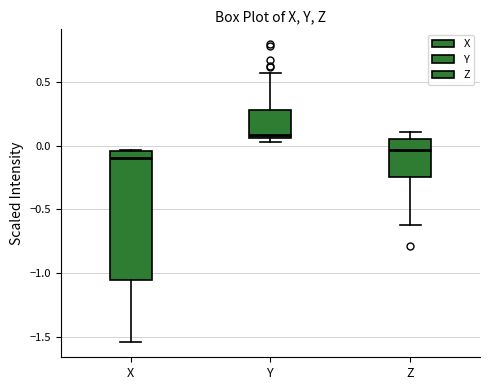

Reading left to right, read every box against the y-axis: the position of its median line, the range the box covers, and the ends of its whiskers. The values are not printed on the chart, so give them approximately, as read against the axis.

X: median -0.10, box -1.05 to -0.05, whiskers -1.55 to -0.05
Y: median 0.10, box 0.05 to 0.30, whiskers 0.05 (just below the box's lower edge) to 0.55
Z: median -0.05, box -0.25 to 0.05, whiskers -0.60 to 0.10